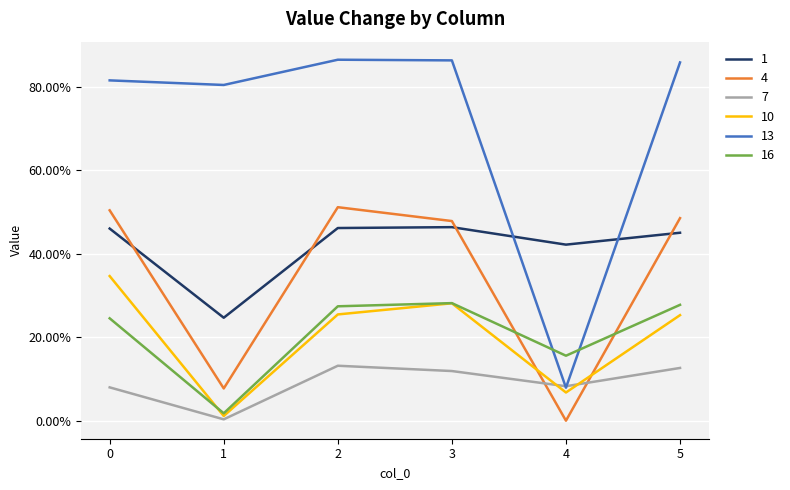

At which category does 7 reach its first local peak?

2